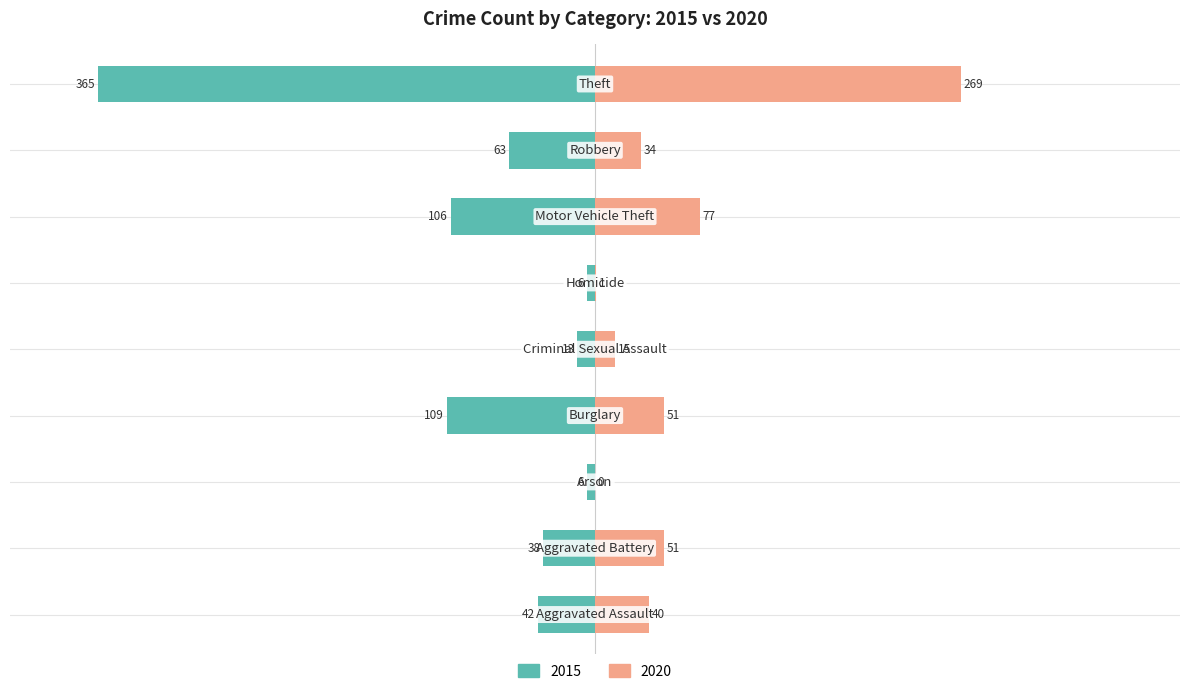

At which label is 2020 closest to 134?

Motor Vehicle Theft